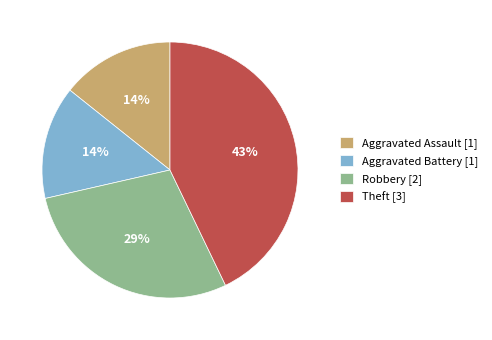

Count the number of slices in the pie.

4